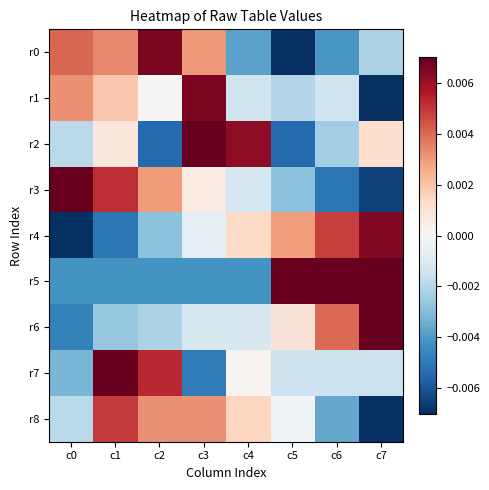

Rank the series by their maximum value, from highest to lowest.

r6, r7, r3, r2, r5, r1, r0, r4, r8